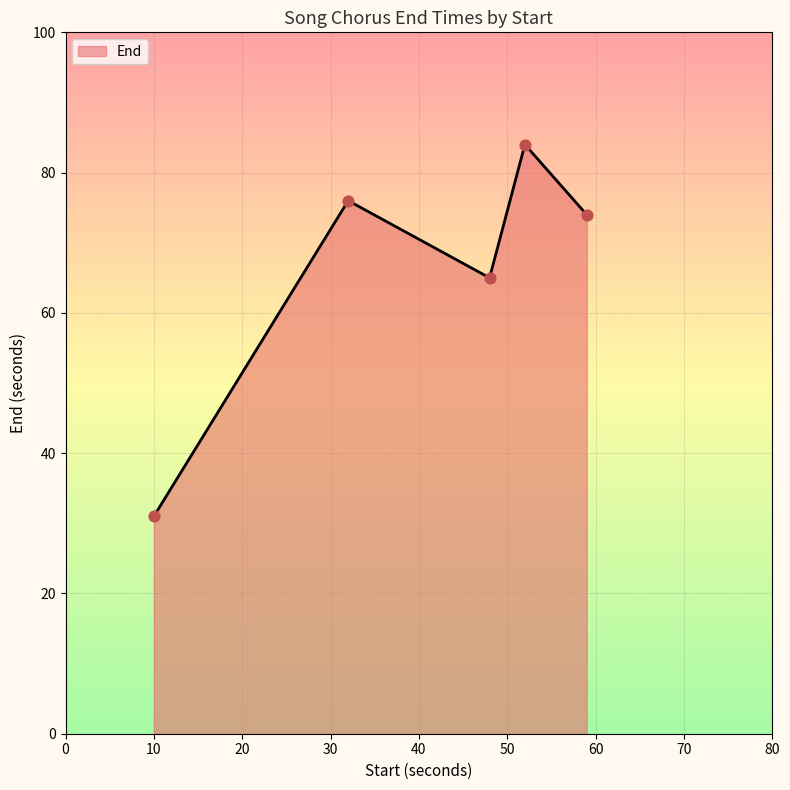

What is the minimum value shown in the chart?

31